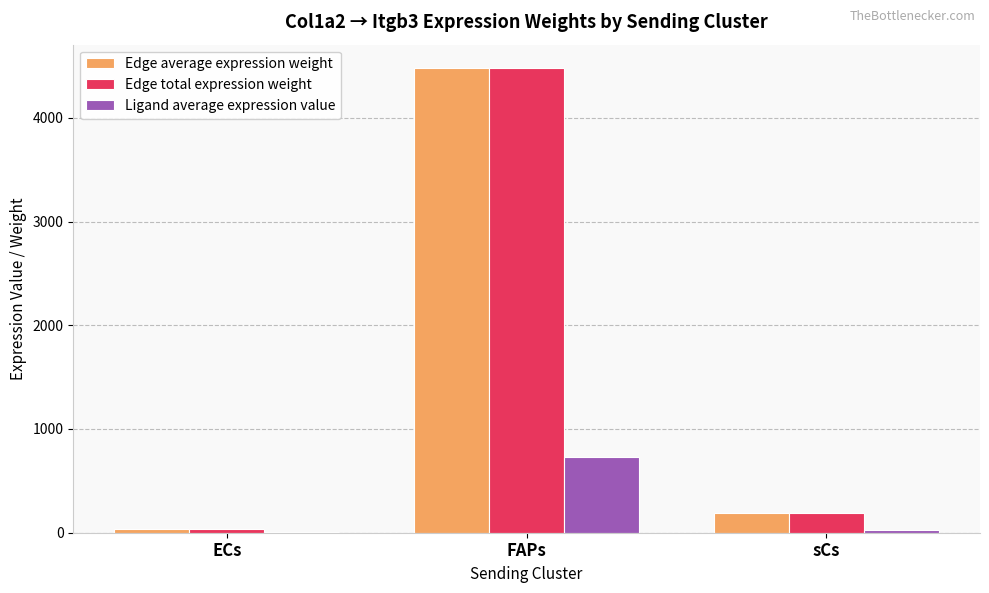

At which category is the sum across all series the highest?

FAPs